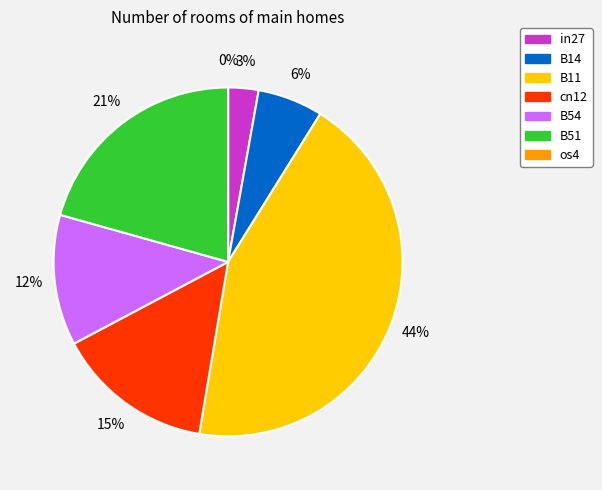

Which category has the smallest portion of the pie?

os4